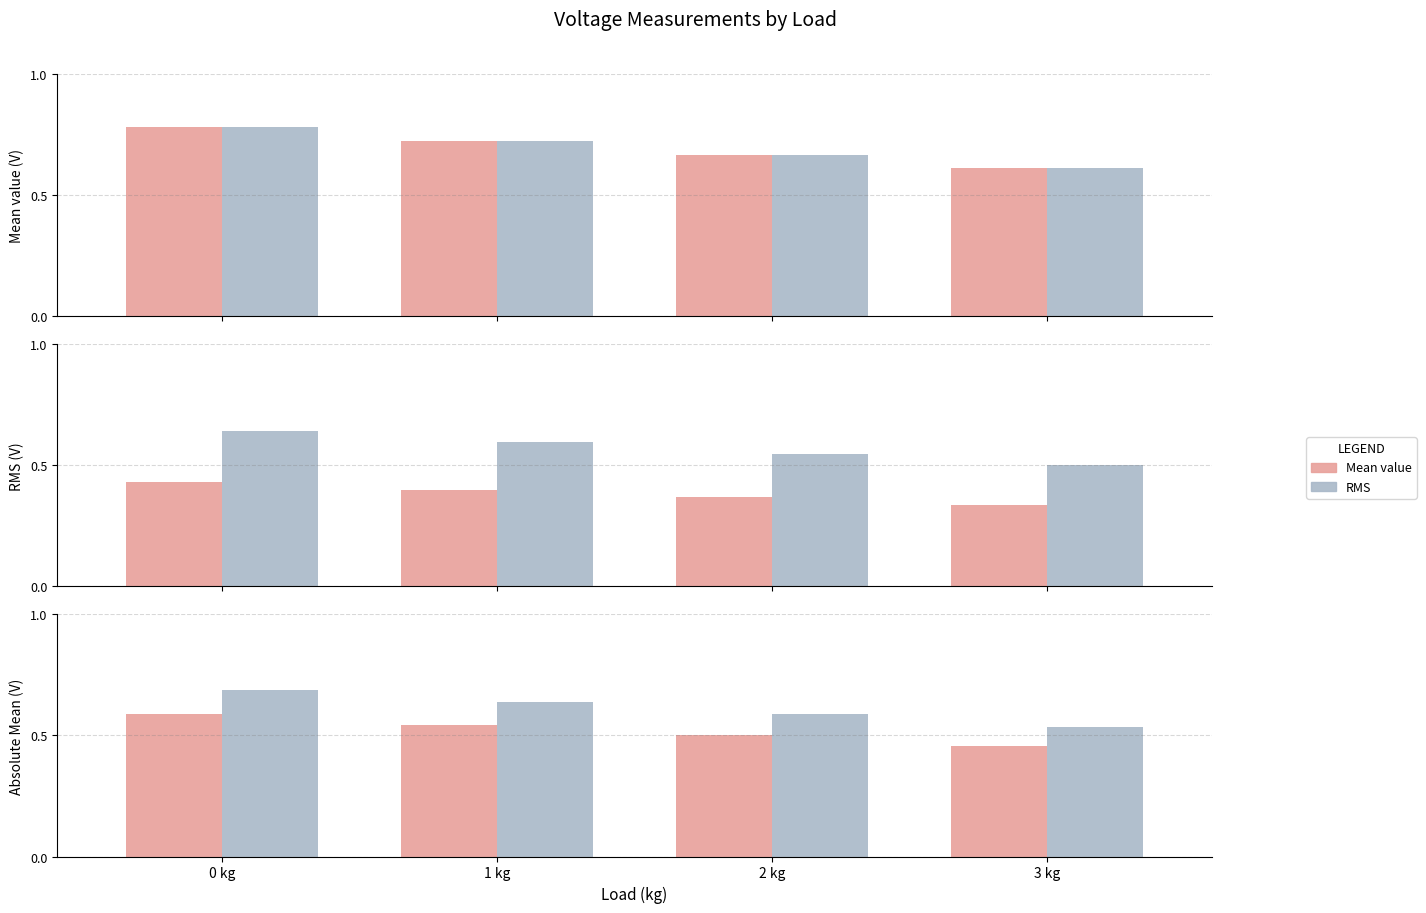

Which category has the highest value in the RMS series?

0 kg